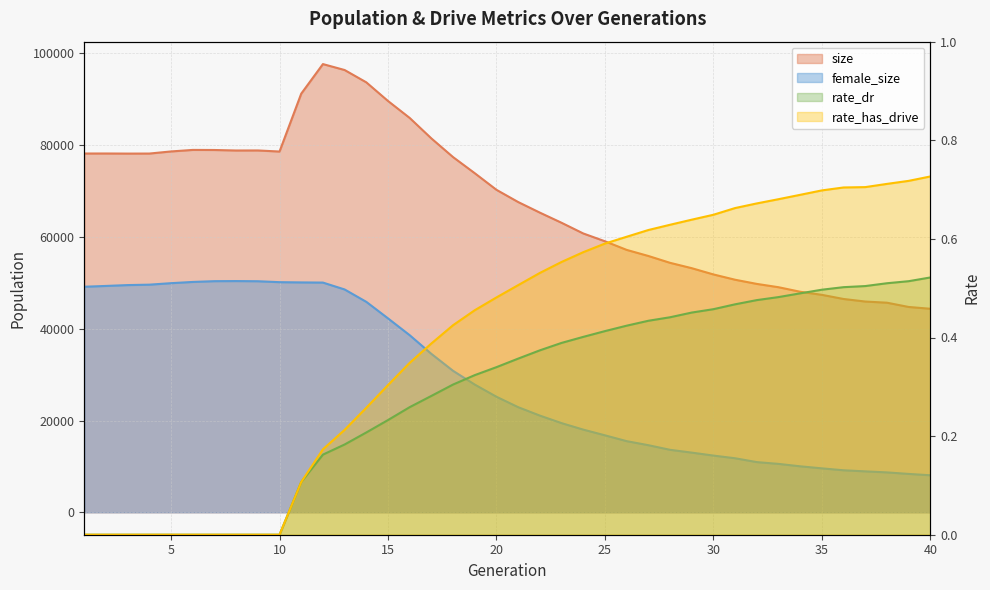

Does the chart display data point markers on the line(s)?

No